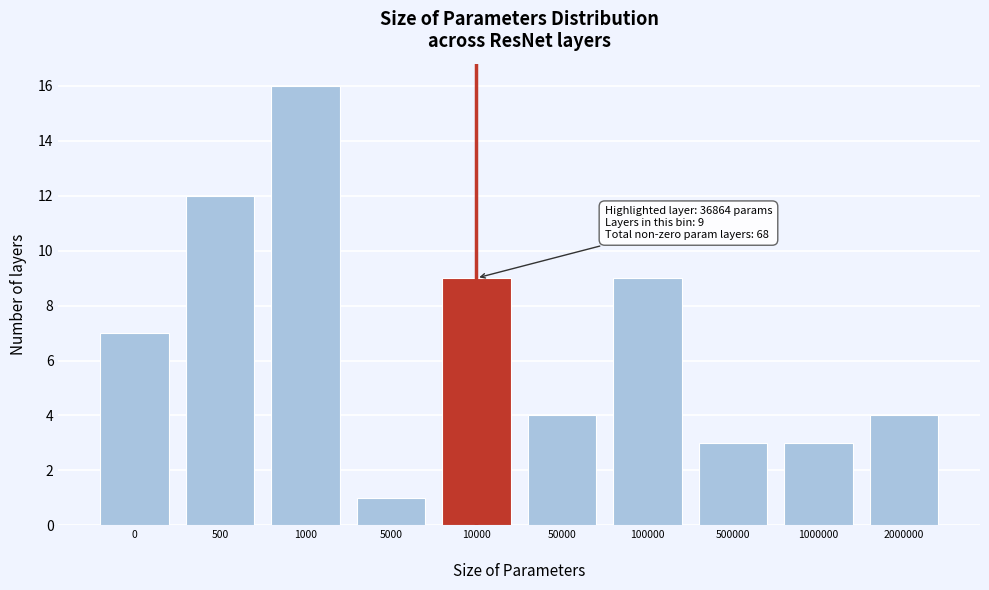

Reading left to right, extract all data points from this chart.

7	12	16	1	9	4	9	3	3	4